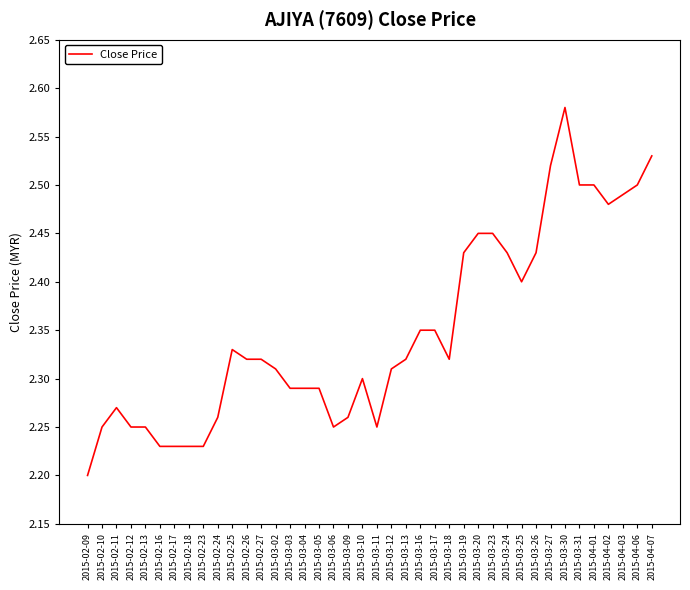

At which label is the value closest to 2?

2015-02-09